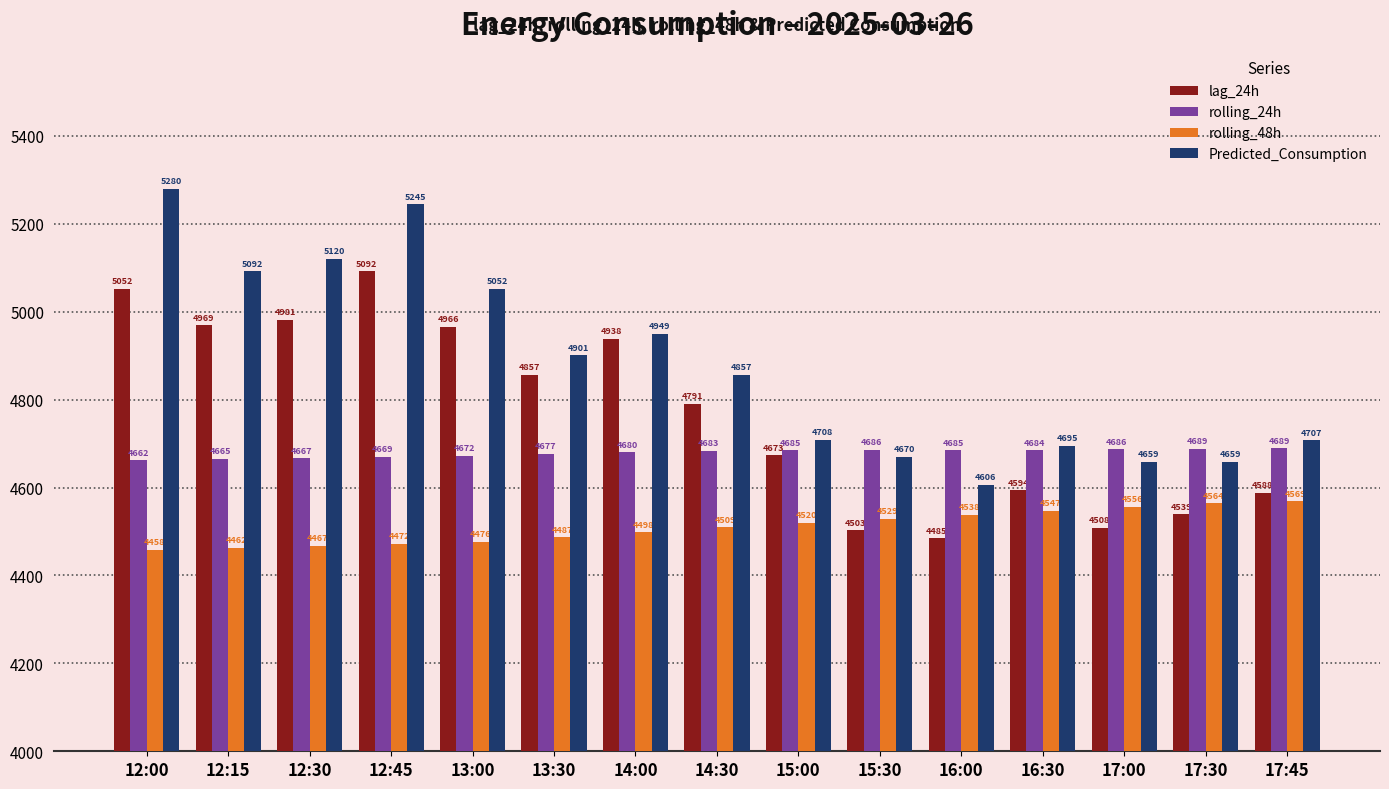

Is the value of Predicted_Consumption at 12:45 greater than the value of rolling_24h at 17:45?

Yes